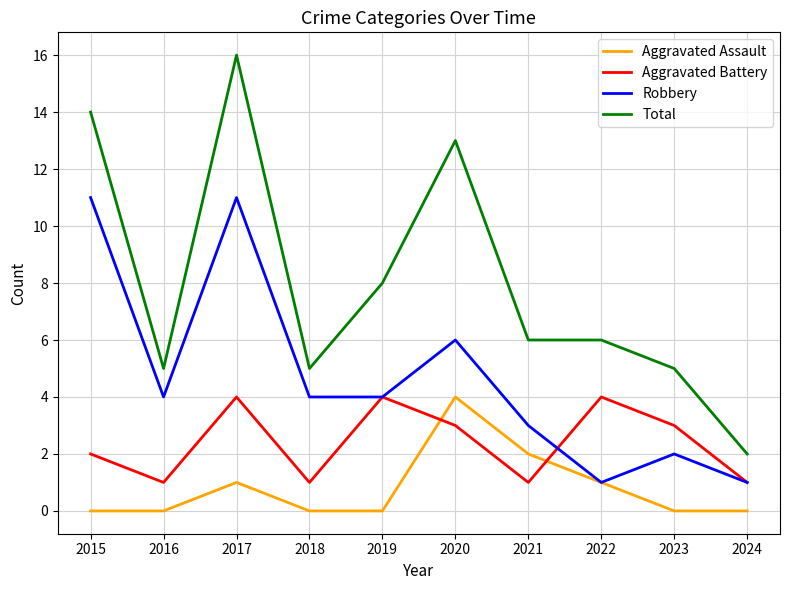

The Robbery series shows 7 at 2015. True or false?

False